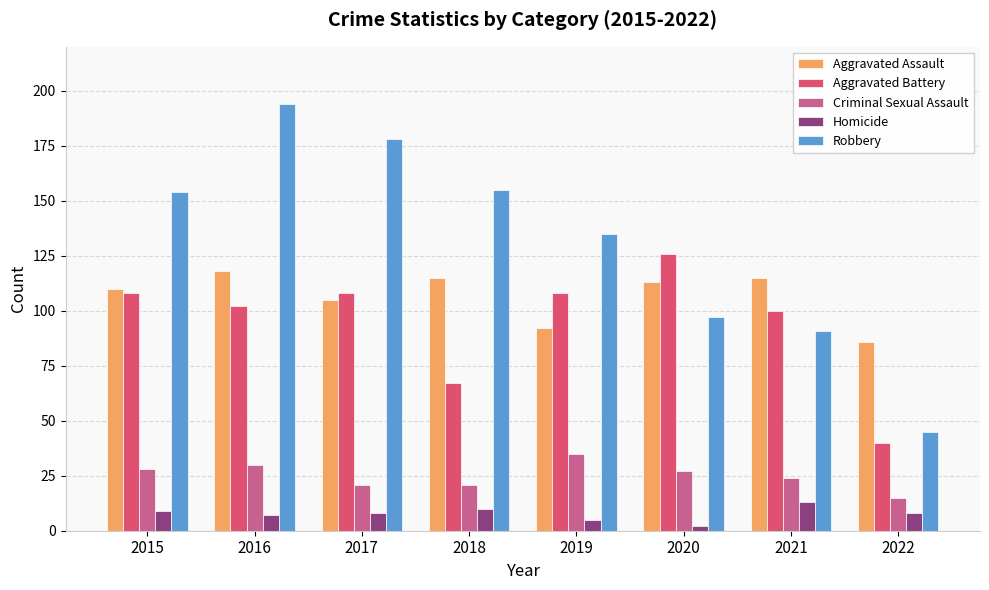

The value of Criminal Sexual Assault at 2015 is 43. True or false?

False